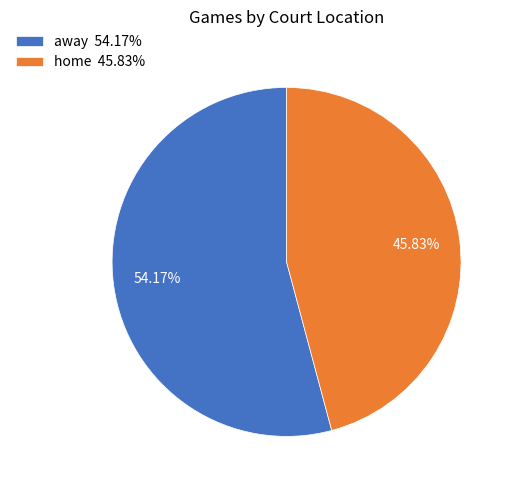

The away slice represents 54% of the pie. True or false?

True